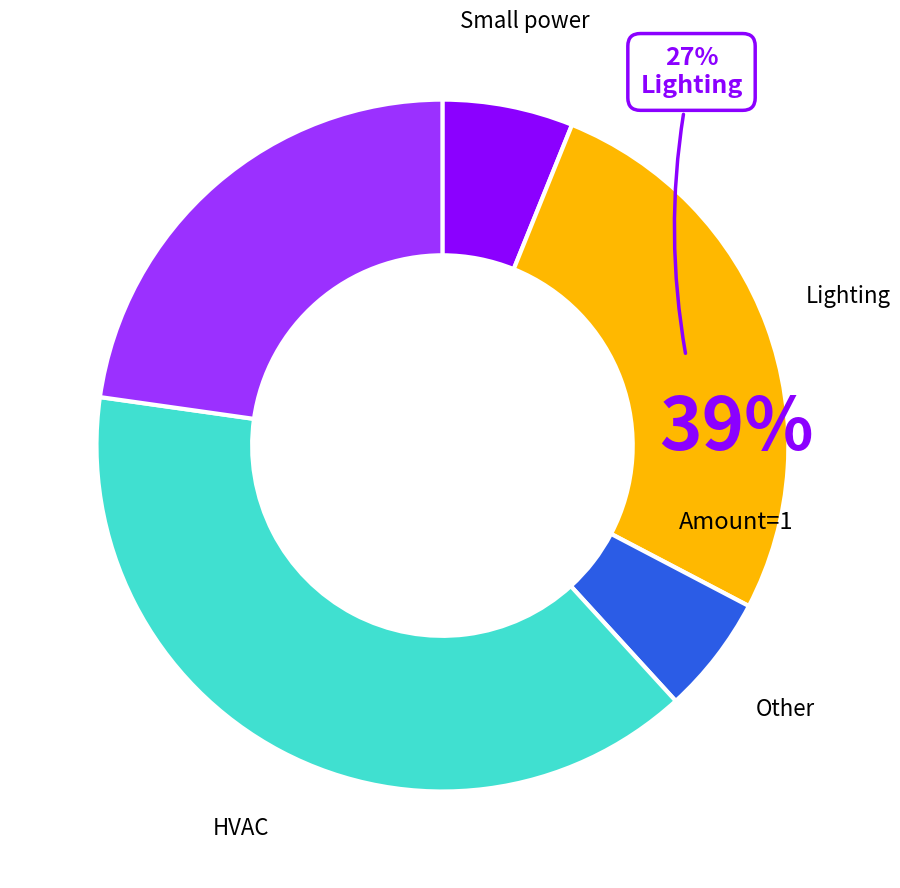

What percentage is the 1 slice, to the nearest percent?

13%